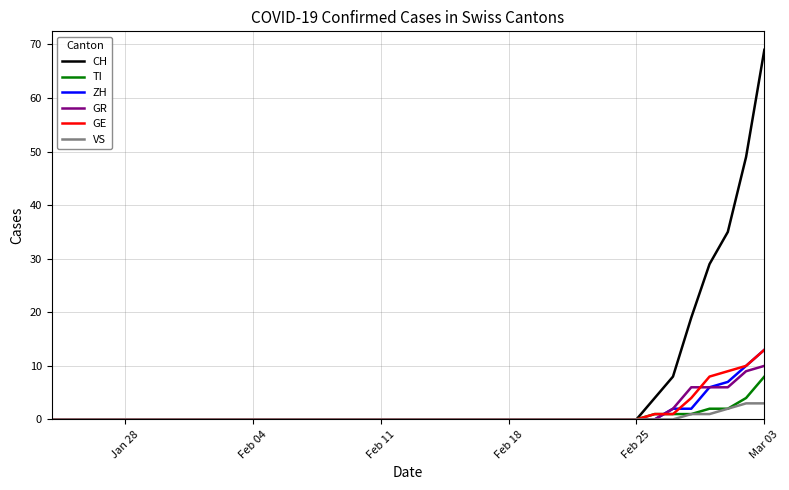

Which series has the widest spread of values?

CH